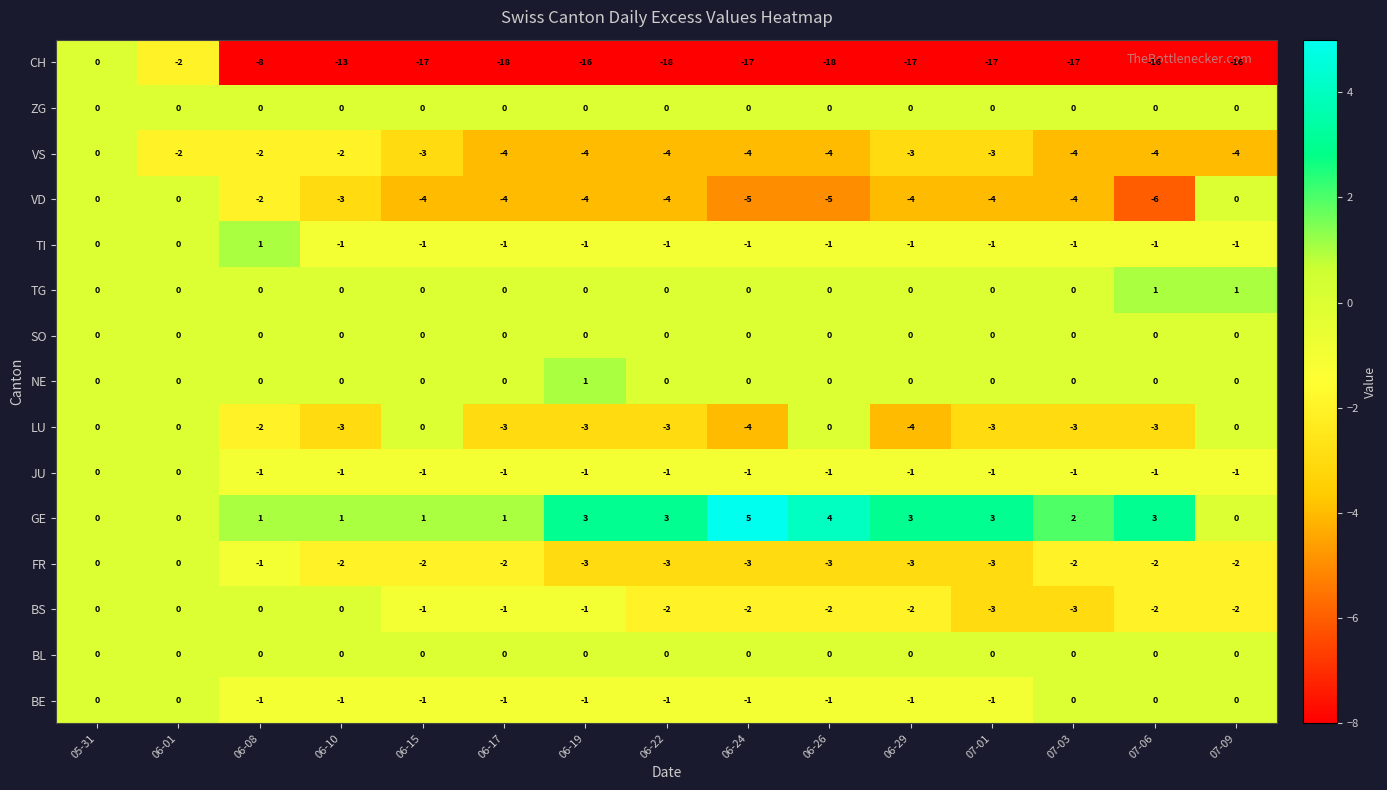

What is the spread (max minus min) of values at 06-08?

9